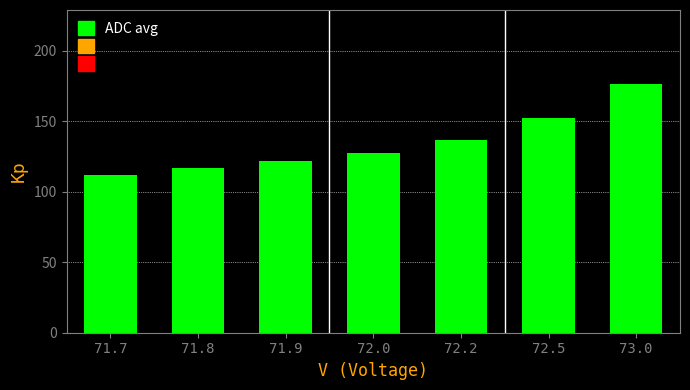

How many series are shown in this chart?

1